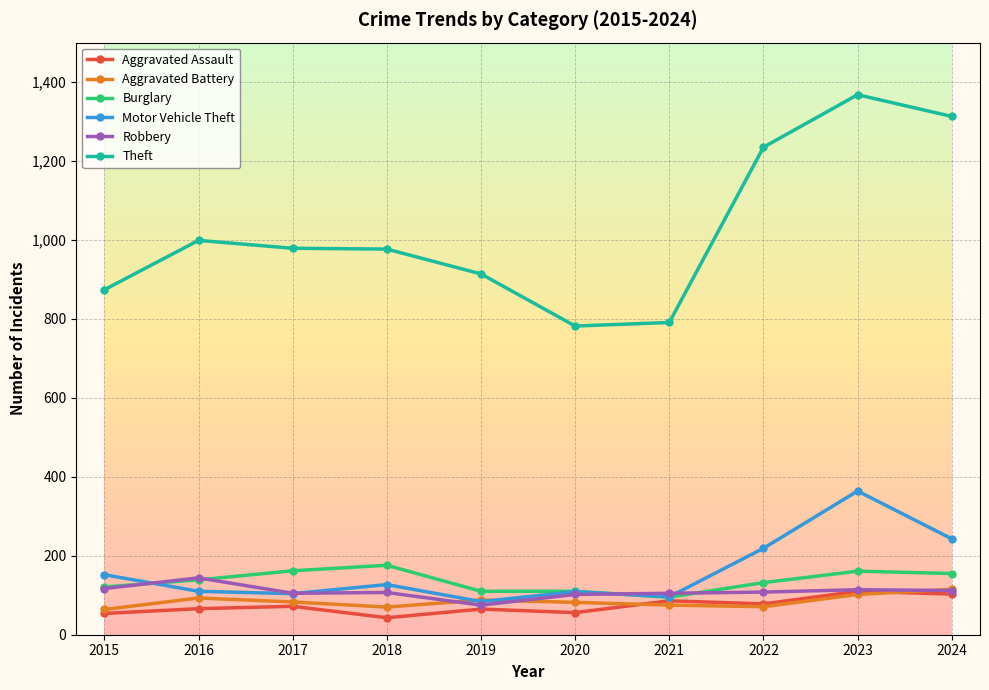

How many intersections are there between Burglary and Motor Vehicle Theft?

2